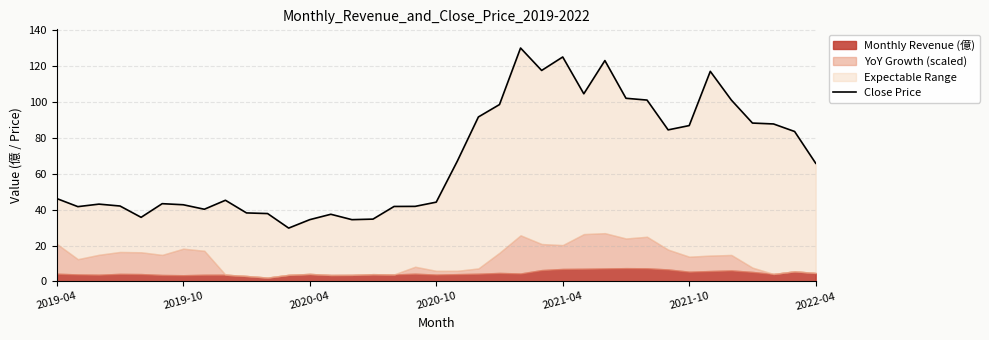

What is the difference between the second highest and minimum values?

95.3